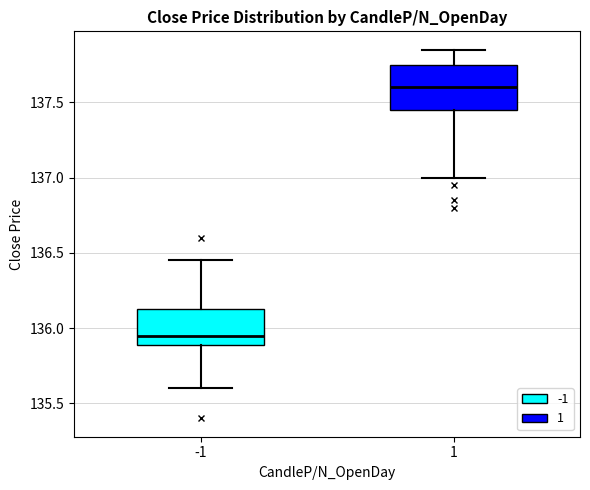

Reading left to right, transcribe this box plot: for each box, give where its median line is, the range the box spans, and where its two whiskers end, as read against the y-axis. The values are not printed on the chart, so give them approximately, as read against the axis.

-1: median 135.95, box 135.90 to 136.15, whiskers 135.60 to 136.45
1: median 137.60, box 137.45 to 137.75, whiskers 137.00 to 137.85